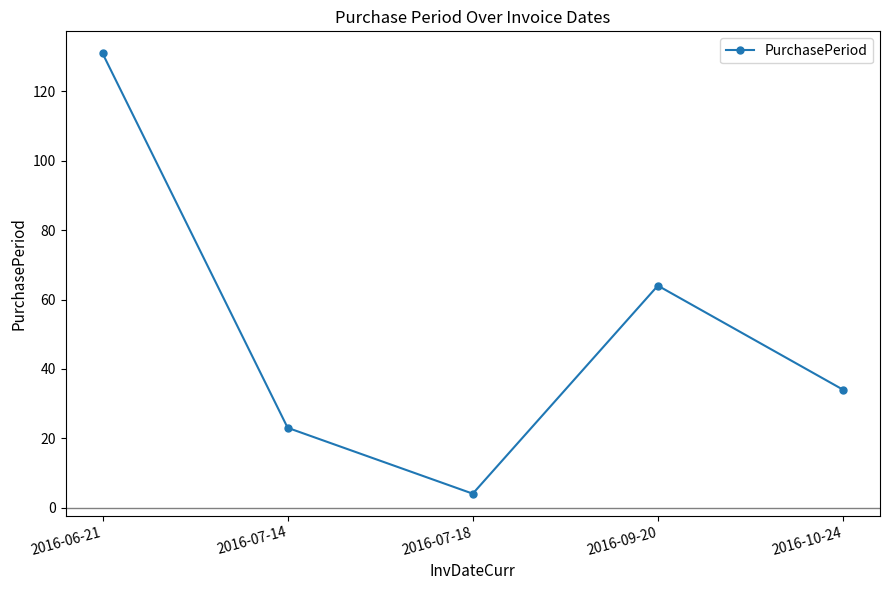

The value at 2016-07-14 is 23. True or false?

True